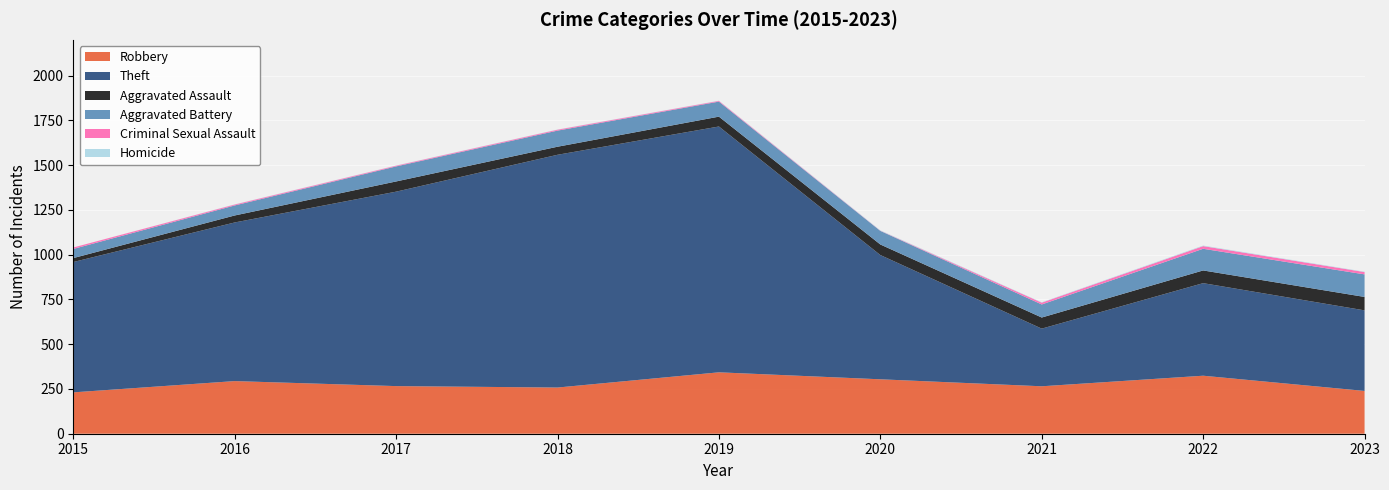

Reading left to right, what are all the values shown in this chart?

Robbery: 231	294	266	258	343	304	265	324	239
Theft: 728	886	1086	1300	1373	694	322	517	450
Aggravated Assault: 22	39	57	45	55	59	62	71	75
Aggravated Battery: 51	56	84	90	84	76	73	121	126
Criminal Sexual Assault: 8	5	4	5	4	1	10	15	13
Homicide: 0	1	1	1	1	2	2	3	2